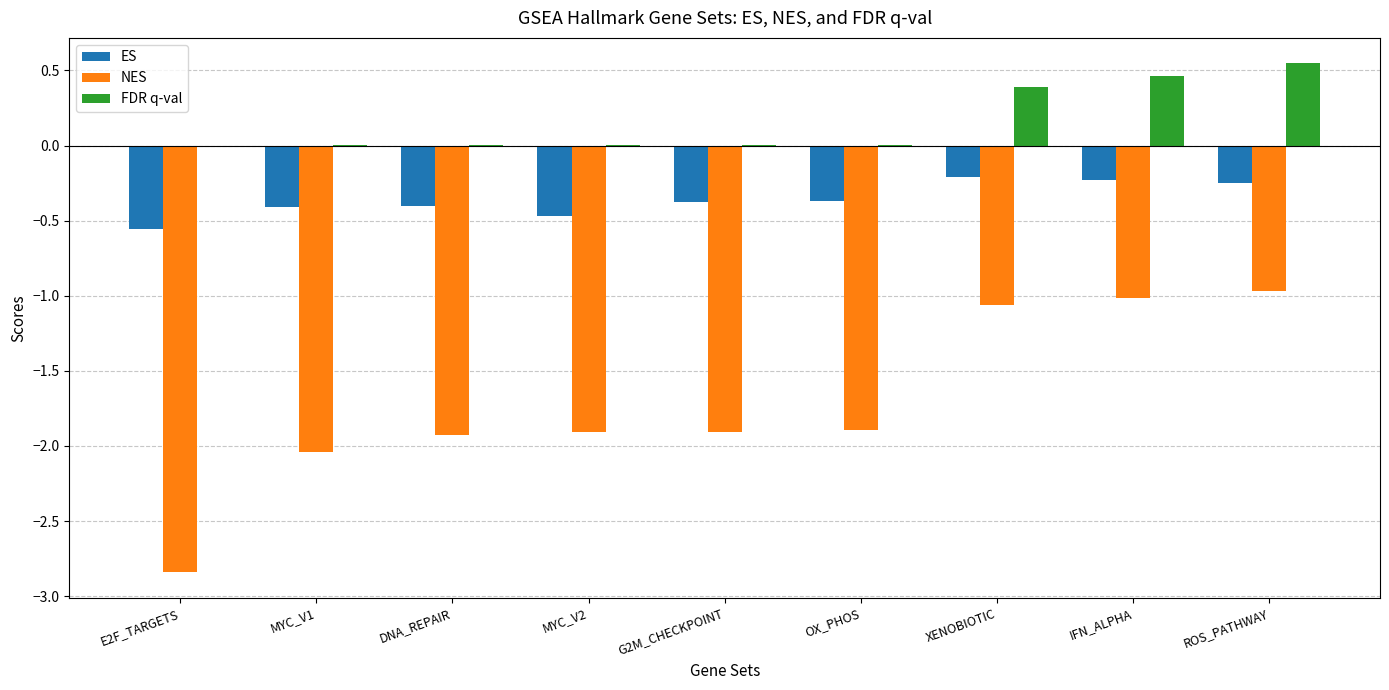

What is the sum of all ES values?

-3.3